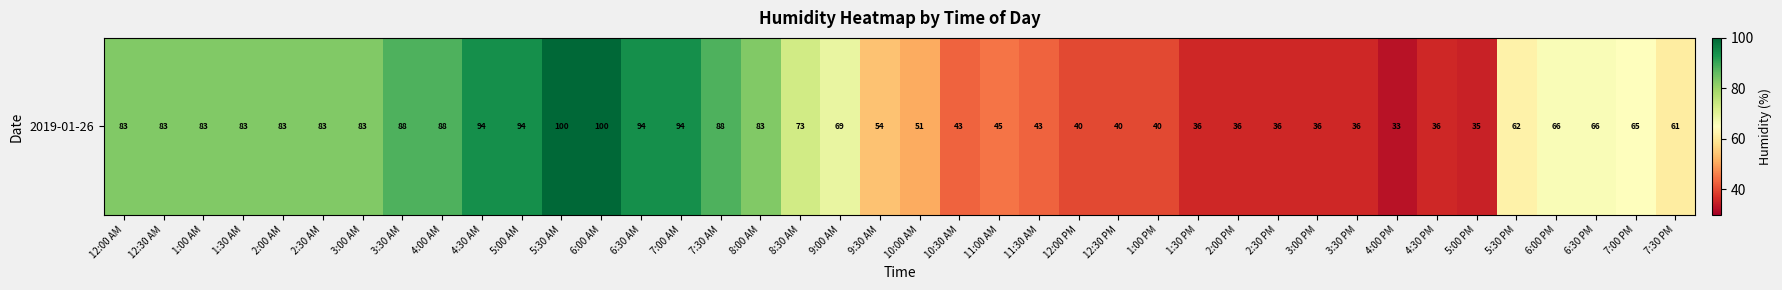

True or false: the data shows 40 at 12:30 PM.

True